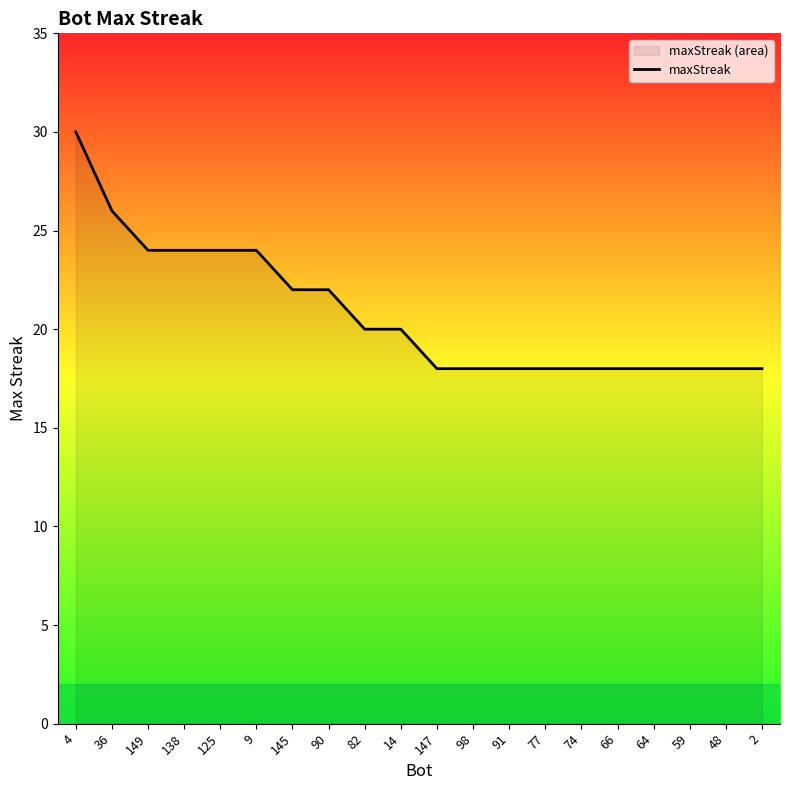

What is the ratio of the value at 2 to the value at 91?

1.0